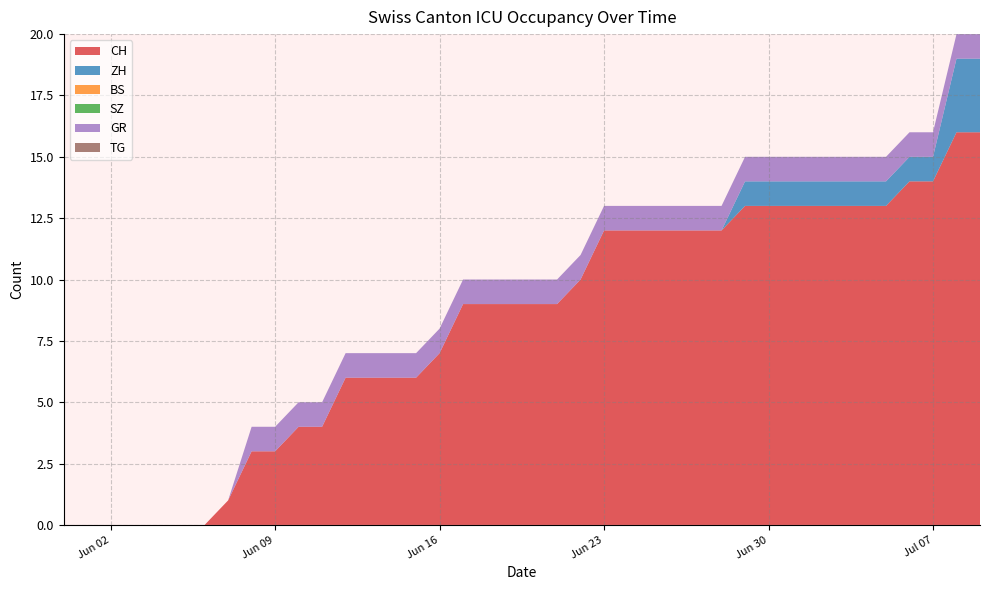

Reading left to right, extract all data points from this chart.

CH: 2020-05-31=0	2020-06-01=0	2020-06-02=0	2020-06-03=0	2020-06-04=0	2020-06-05=0	2020-06-06=0	2020-06-07=1	2020-06-08=3	2020-06-09=3	2020-06-10=4	2020-06-11=4	2020-06-12=6	2020-06-13=6	2020-06-14=6	2020-06-15=6	2020-06-16=7	2020-06-17=9	2020-06-18=9	2020-06-19=9	2020-06-20=9	2020-06-21=9	2020-06-22=10	2020-06-23=12	2020-06-24=12	2020-06-25=12	2020-06-26=12	2020-06-27=12	2020-06-28=12	2020-06-29=13	2020-06-30=13	2020-07-01=13	2020-07-02=13	2020-07-03=13	2020-07-04=13	2020-07-05=13	2020-07-06=14	2020-07-07=14	2020-07-08=16	2020-07-09=16
ZH: 2020-05-31=0	2020-06-01=0	2020-06-02=0	2020-06-03=0	2020-06-04=0	2020-06-05=0	2020-06-06=0	2020-06-07=0	2020-06-08=0	2020-06-09=0	2020-06-10=0	2020-06-11=0	2020-06-12=0	2020-06-13=0	2020-06-14=0	2020-06-15=0	2020-06-16=0	2020-06-17=0	2020-06-18=0	2020-06-19=0	2020-06-20=0	2020-06-21=0	2020-06-22=0	2020-06-23=0	2020-06-24=0	2020-06-25=0	2020-06-26=0	2020-06-27=0	2020-06-28=0	2020-06-29=1	2020-06-30=1	2020-07-01=1	2020-07-02=1	2020-07-03=1	2020-07-04=1	2020-07-05=1	2020-07-06=1	2020-07-07=1	2020-07-08=3	2020-07-09=3
BS: 2020-05-31=0	2020-06-01=0	2020-06-02=0	2020-06-03=0	2020-06-04=0	2020-06-05=0	2020-06-06=0	2020-06-07=0	2020-06-08=0	2020-06-09=0	2020-06-10=0	2020-06-11=0	2020-06-12=0	2020-06-13=0	2020-06-14=0	2020-06-15=0	2020-06-16=0	2020-06-17=0	2020-06-18=0	2020-06-19=0	2020-06-20=0	2020-06-21=0	2020-06-22=0	2020-06-23=0	2020-06-24=0	2020-06-25=0	2020-06-26=0	2020-06-27=0	2020-06-28=0	2020-06-29=0	2020-06-30=0	2020-07-01=0	2020-07-02=0	2020-07-03=0	2020-07-04=0	2020-07-05=0	2020-07-06=0	2020-07-07=0	2020-07-08=0	2020-07-09=0
SZ: 2020-05-31=0	2020-06-01=0	2020-06-02=0	2020-06-03=0	2020-06-04=0	2020-06-05=0	2020-06-06=0	2020-06-07=0	2020-06-08=0	2020-06-09=0	2020-06-10=0	2020-06-11=0	2020-06-12=0	2020-06-13=0	2020-06-14=0	2020-06-15=0	2020-06-16=0	2020-06-17=0	2020-06-18=0	2020-06-19=0	2020-06-20=0	2020-06-21=0	2020-06-22=0	2020-06-23=0	2020-06-24=0	2020-06-25=0	2020-06-26=0	2020-06-27=0	2020-06-28=0	2020-06-29=0	2020-06-30=0	2020-07-01=0	2020-07-02=0	2020-07-03=0	2020-07-04=0	2020-07-05=0	2020-07-06=0	2020-07-07=0	2020-07-08=0	2020-07-09=0
GR: 2020-05-31=0	2020-06-01=0	2020-06-02=0	2020-06-03=0	2020-06-04=0	2020-06-05=0	2020-06-06=0	2020-06-07=0	2020-06-08=1	2020-06-09=1	2020-06-10=1	2020-06-11=1	2020-06-12=1	2020-06-13=1	2020-06-14=1	2020-06-15=1	2020-06-16=1	2020-06-17=1	2020-06-18=1	2020-06-19=1	2020-06-20=1	2020-06-21=1	2020-06-22=1	2020-06-23=1	2020-06-24=1	2020-06-25=1	2020-06-26=1	2020-06-27=1	2020-06-28=1	2020-06-29=1	2020-06-30=1	2020-07-01=1	2020-07-02=1	2020-07-03=1	2020-07-04=1	2020-07-05=1	2020-07-06=1	2020-07-07=1	2020-07-08=1	2020-07-09=1
TG: 2020-05-31=0	2020-06-01=0	2020-06-02=0	2020-06-03=0	2020-06-04=0	2020-06-05=0	2020-06-06=0	2020-06-07=0	2020-06-08=0	2020-06-09=0	2020-06-10=0	2020-06-11=0	2020-06-12=0	2020-06-13=0	2020-06-14=0	2020-06-15=0	2020-06-16=0	2020-06-17=0	2020-06-18=0	2020-06-19=0	2020-06-20=0	2020-06-21=0	2020-06-22=0	2020-06-23=0	2020-06-24=0	2020-06-25=0	2020-06-26=0	2020-06-27=0	2020-06-28=0	2020-06-29=0	2020-06-30=0	2020-07-01=0	2020-07-02=0	2020-07-03=0	2020-07-04=0	2020-07-05=0	2020-07-06=0	2020-07-07=0	2020-07-08=0	2020-07-09=0